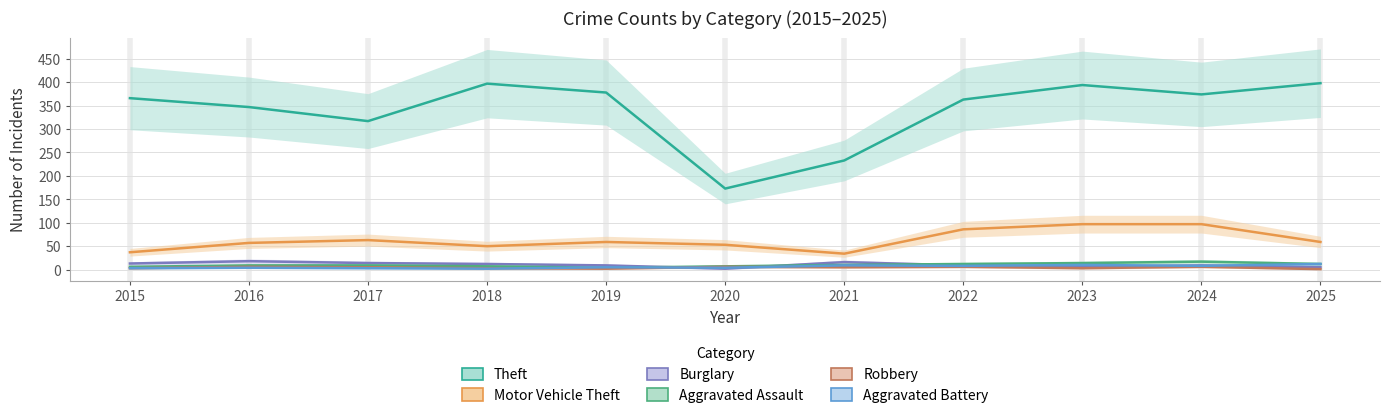

What is the total value across all series at 2023?

524